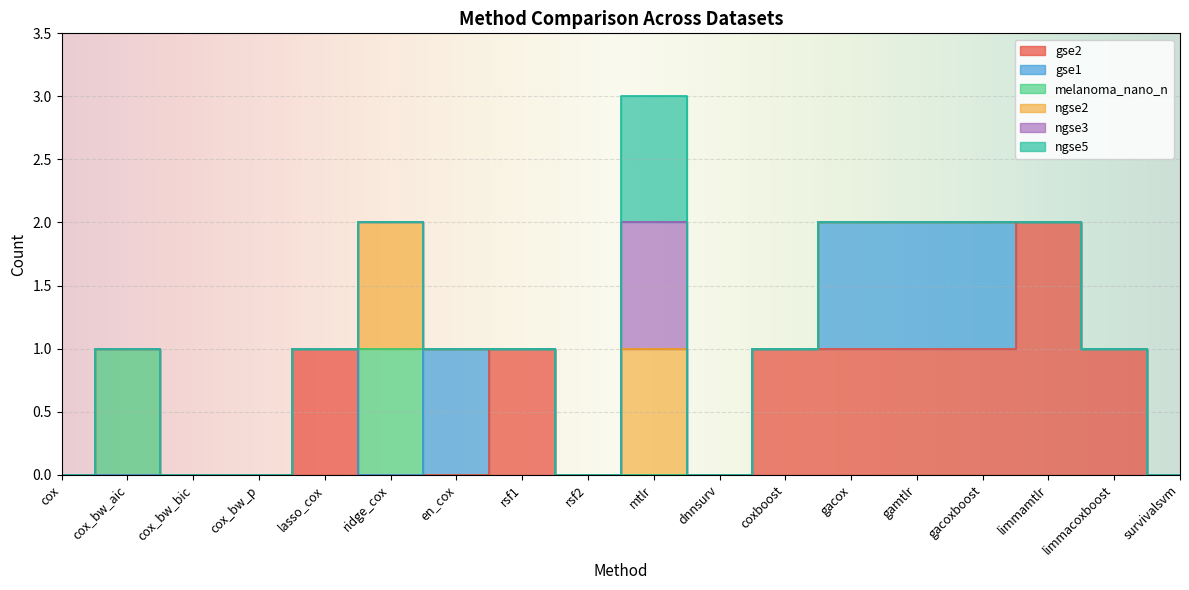

Between cox_bw_bic and cox_bw_p, which series saw the biggest shift?

gse2